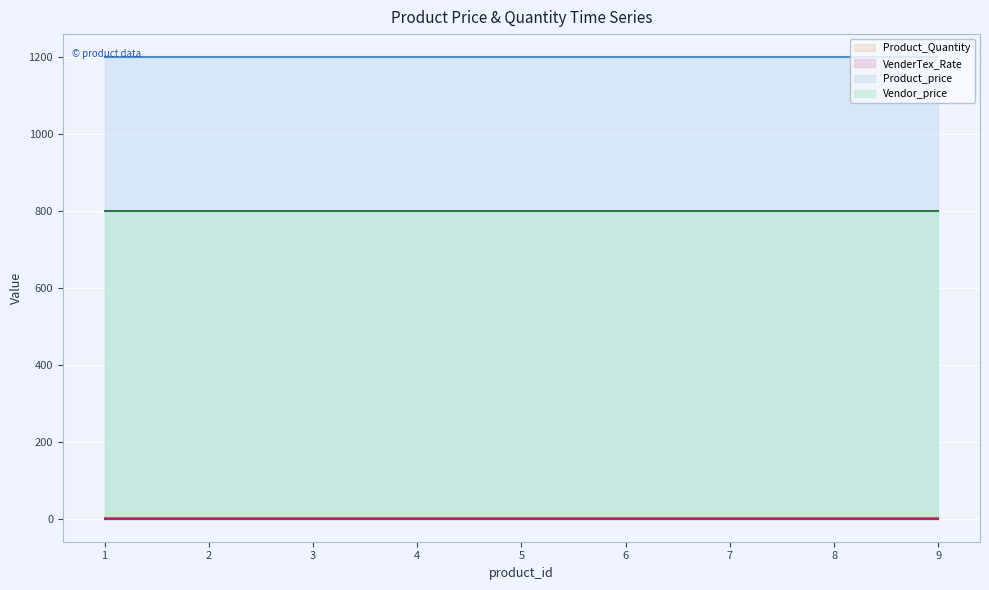

What are all the series names shown in the legend?

Product_Quantity, VenderTex_Rate, Product_price, Vendor_price